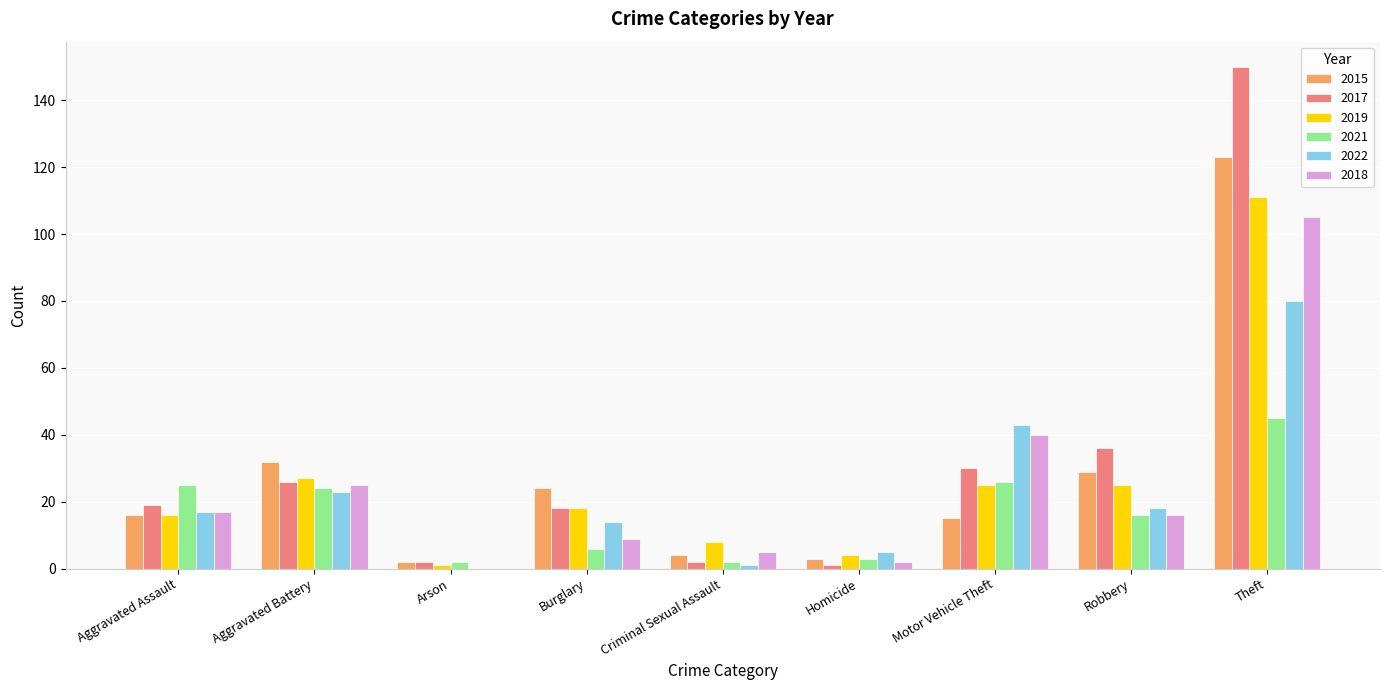

Which category has the highest value across all series?

Theft